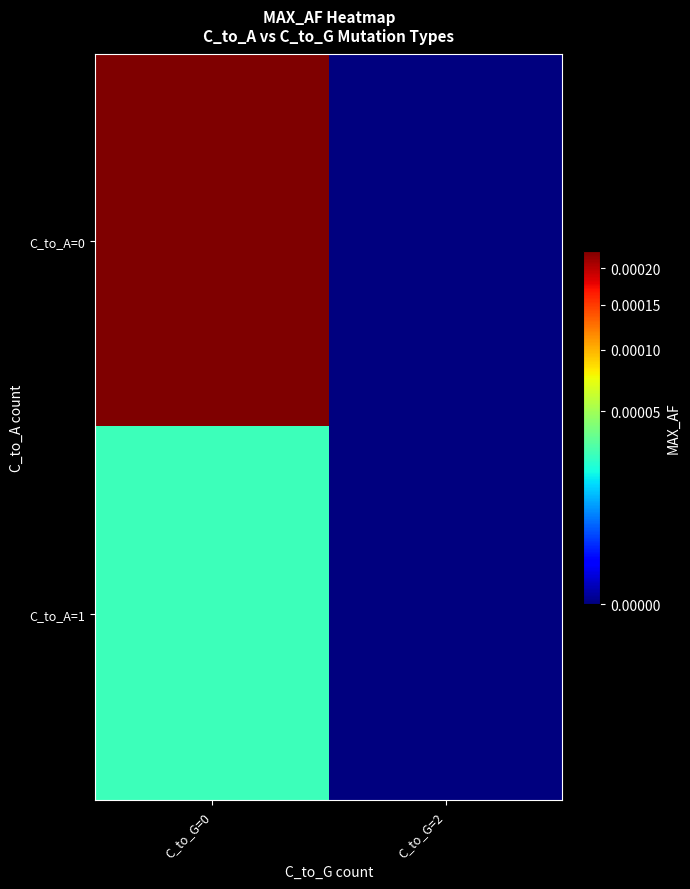

At C_to_G=2, list the series in order from largest to smallest.

C_to_A=0, C_to_A=1